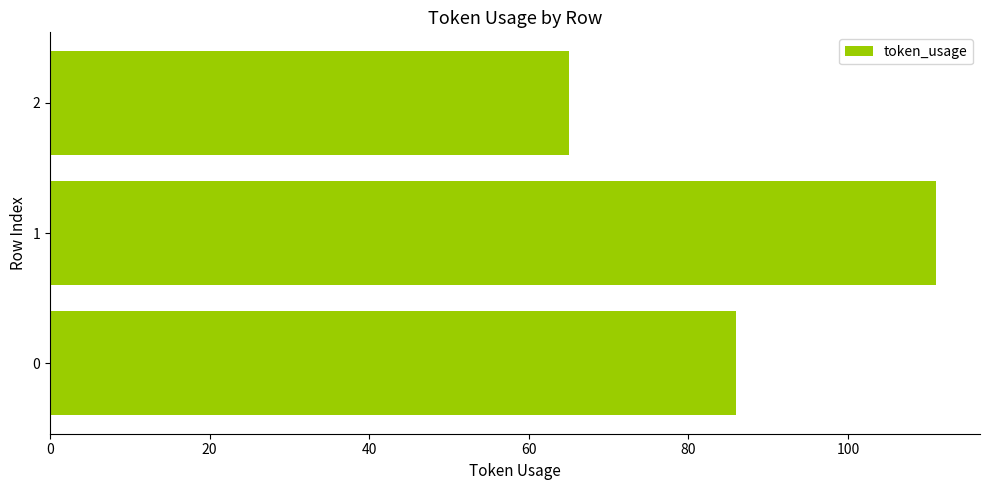

What is the sum of all values?

262